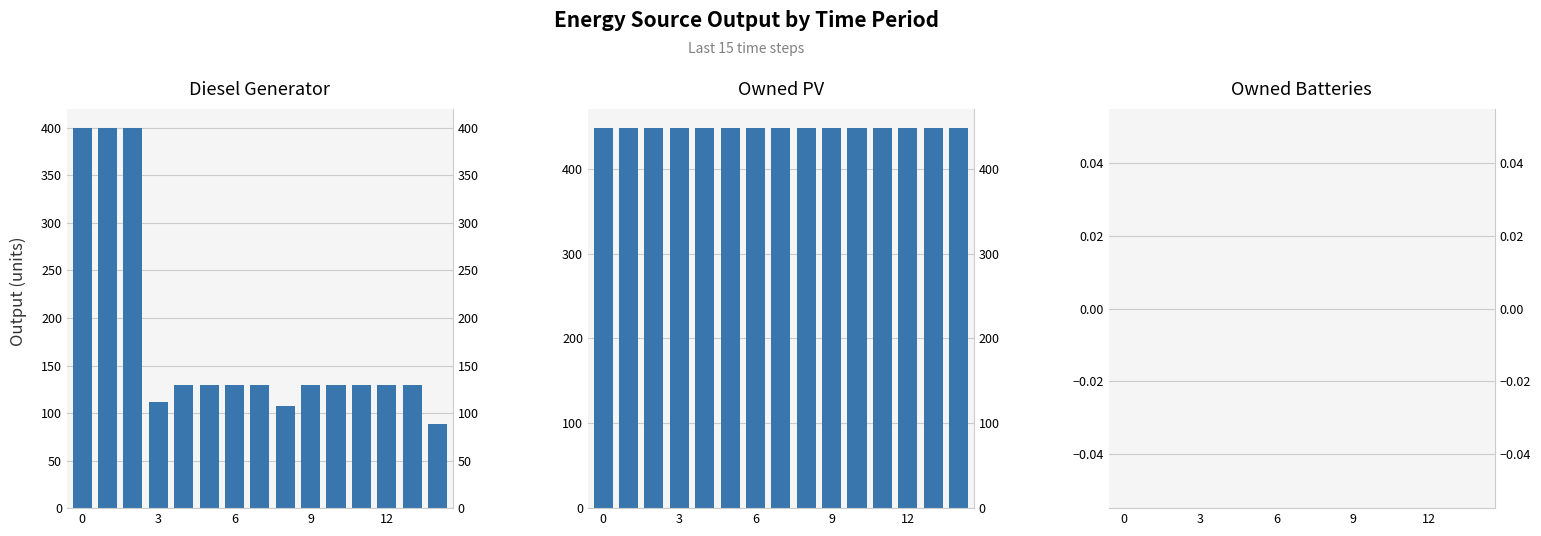

What is the spread (max minus min) of values at 0?

448